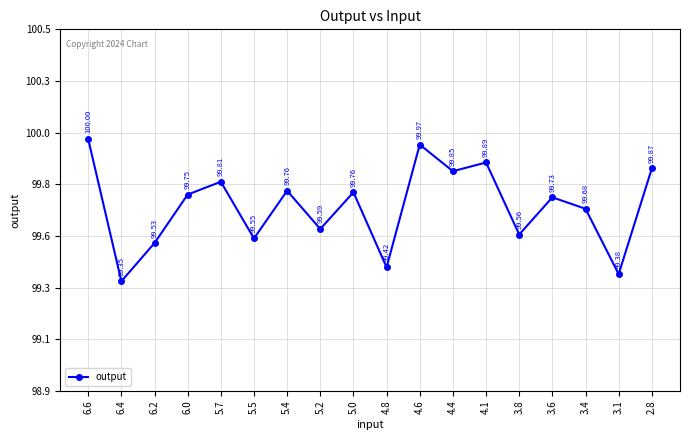

Does the chart have visible grid lines?

Yes